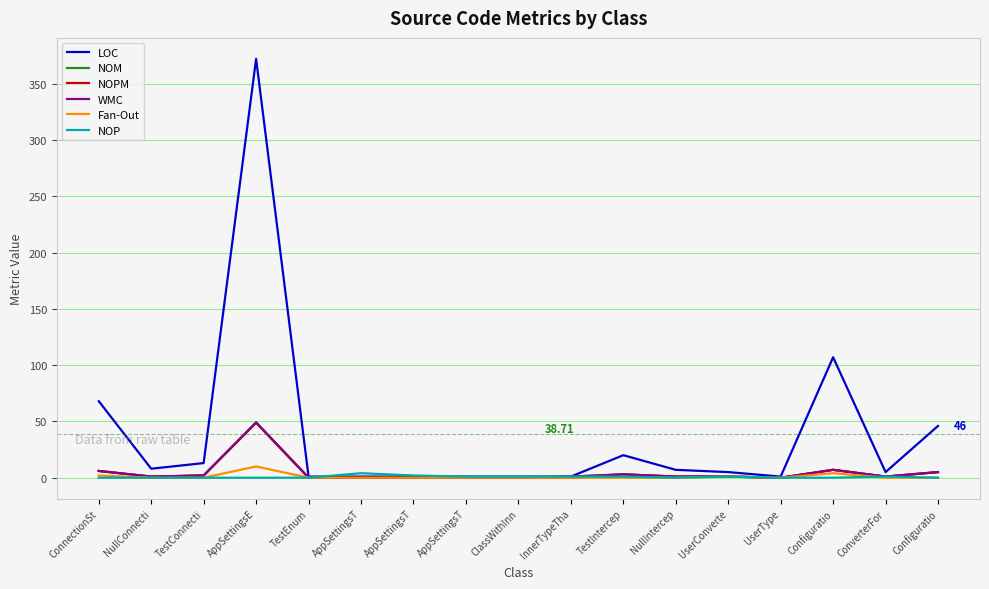

Does the chart have visible grid lines?

Yes